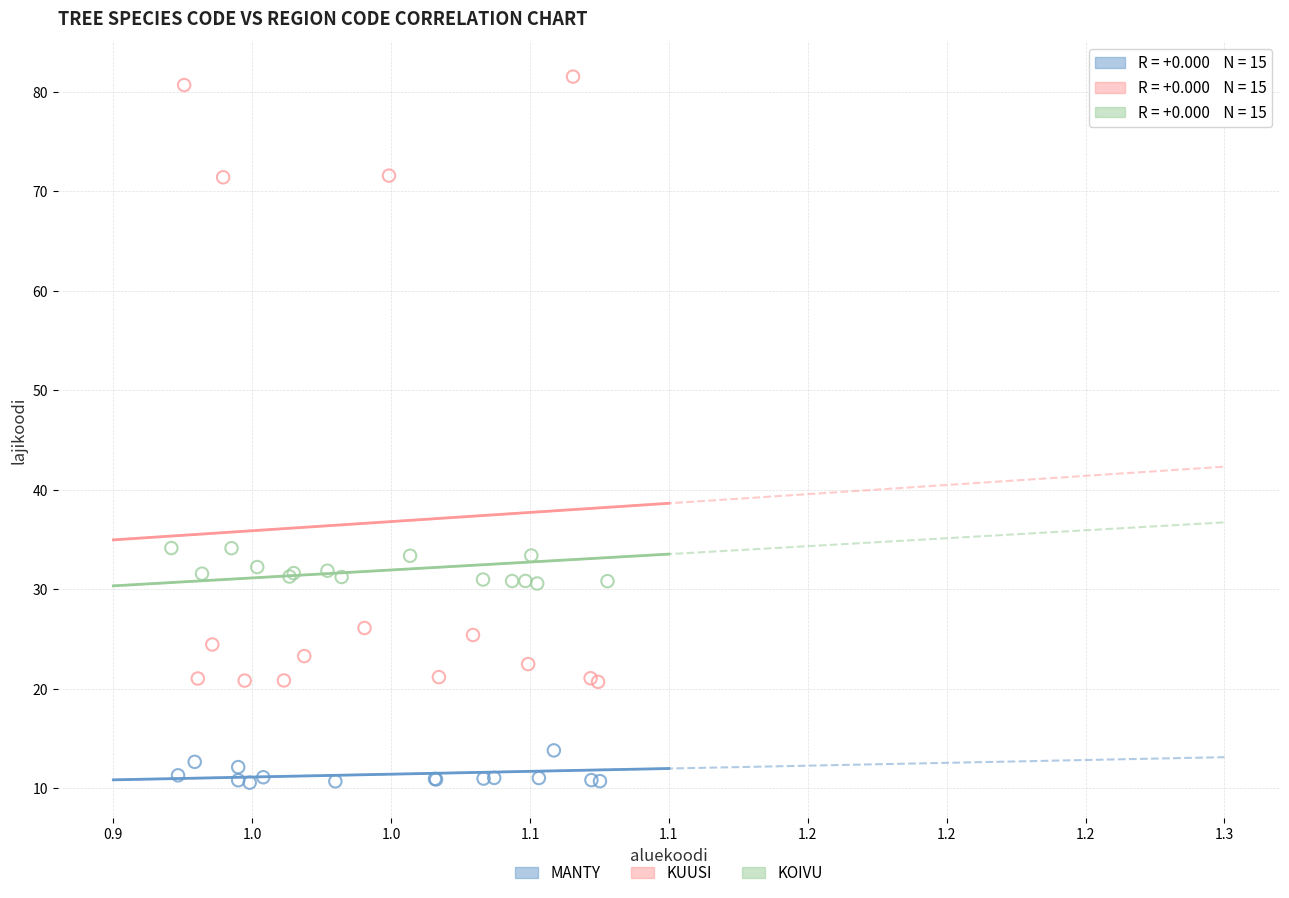

Which series contains the lowest Y value?

MANTY